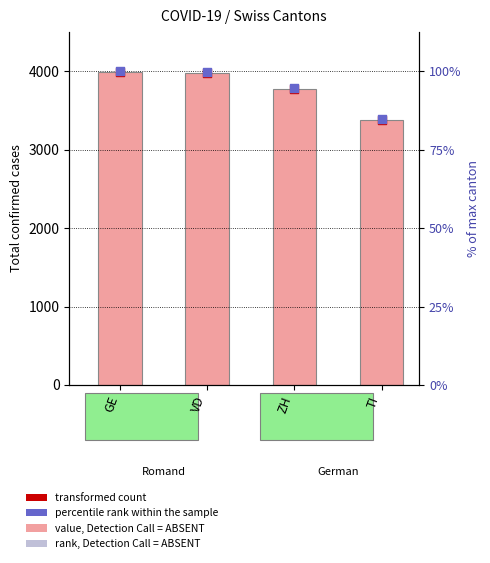

Which series reaches the maximum Y coordinate?

case count (canton)